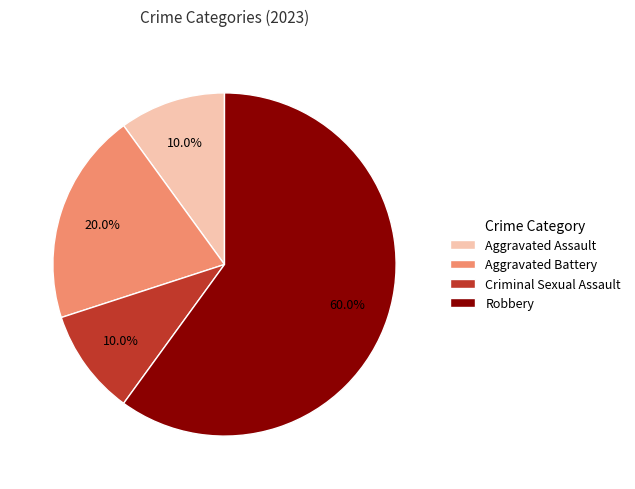

To the nearest percent, what is the average slice percentage?

25%